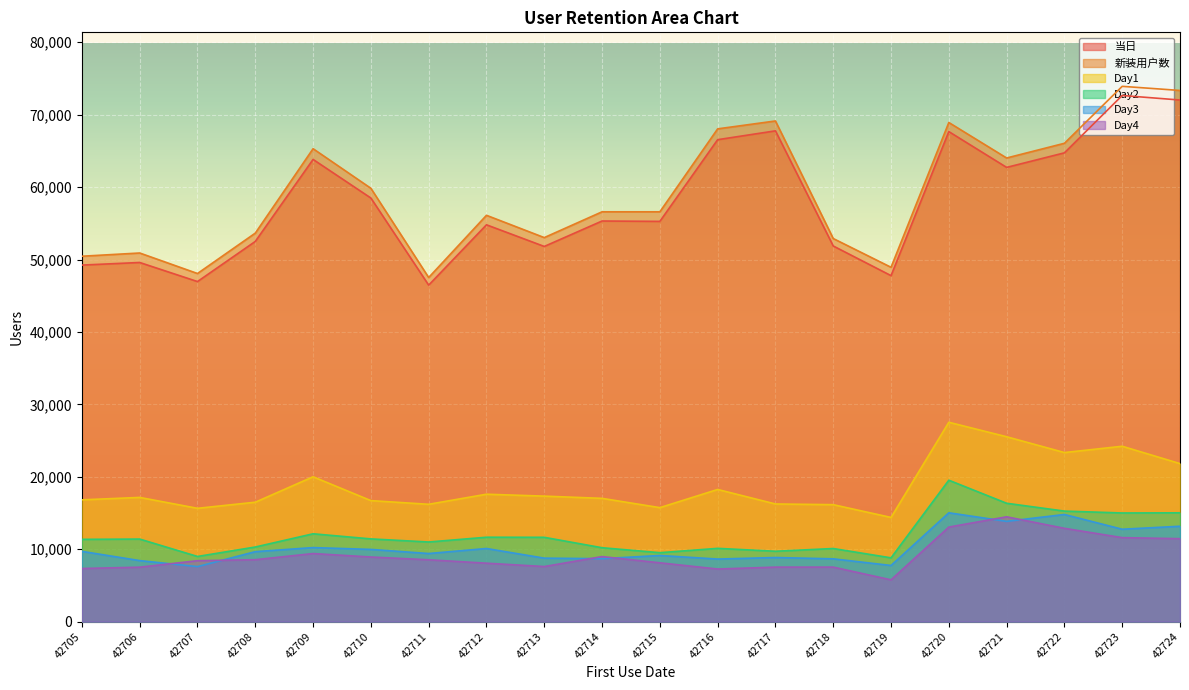

Reading left to right, what are all the values shown in this chart?

当日: 42705=49234	42706=49592	42707=46960	42708=52500	42709=63823	42710=58493	42711=46466	42712=54796	42713=51807	42714=55320	42715=55268	42716=66549	42717=67769	42718=51872	42719=47777	42720=67666	42721=62723	42722=64732	42723=72654	42724=72026
新装用户数: 42705=50457	42706=50902	42707=48070	42708=53647	42709=65304	42710=59837	42711=47517	42712=56107	42713=53030	42714=56591	42715=56591	42716=68044	42717=69134	42718=52900	42719=48929	42720=68921	42721=64021	42722=66052	42723=73916	42724=73348
Day1: 42705=16819	42706=17153	42707=15649	42708=16491	42709=20004	42710=16712	42711=16204	42712=17596	42713=17331	42714=17024	42715=15741	42716=18251	42717=16248	42718=16152	42719=14388	42720=27530	42721=25531	42722=23348	42723=24218	42724=21822
Day2: 42705=11362	42706=11402	42707=8999	42708=10305	42709=12131	42710=11425	42711=10997	42712=11656	42713=11644	42714=10206	42715=9522	42716=10119	42717=9719	42718=10097	42719=8809	42720=19530	42721=16346	42722=15265	42723=15005	42724=15028
Day3: 42705=9704	42706=8429	42707=7599	42708=9664	42709=10226	42710=9974	42711=9407	42712=10099	42713=8767	42714=8693	42715=9137	42716=8642	42717=8854	42718=8673	42719=7757	42720=15030	42721=13850	42722=14797	42723=12760	42724=13172
Day4: 42705=7337	42706=7520	42707=8416	42708=8554	42709=9402	42710=8925	42711=8542	42712=8071	42713=7609	42714=8983	42715=8124	42716=7266	42717=7528	42718=7531	42719=5772	42720=13059	42721=14476	42722=12885	42723=11600	42724=11456